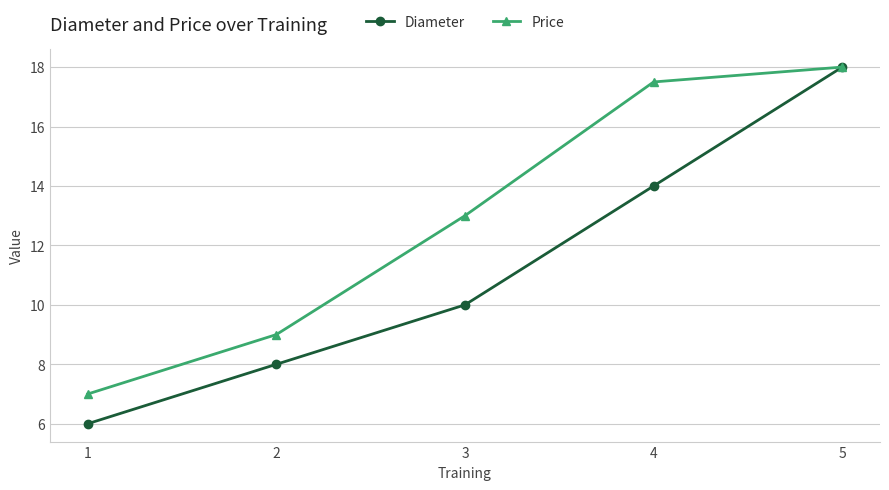

What is the value of the Price point at the 1st from the left?

7.0